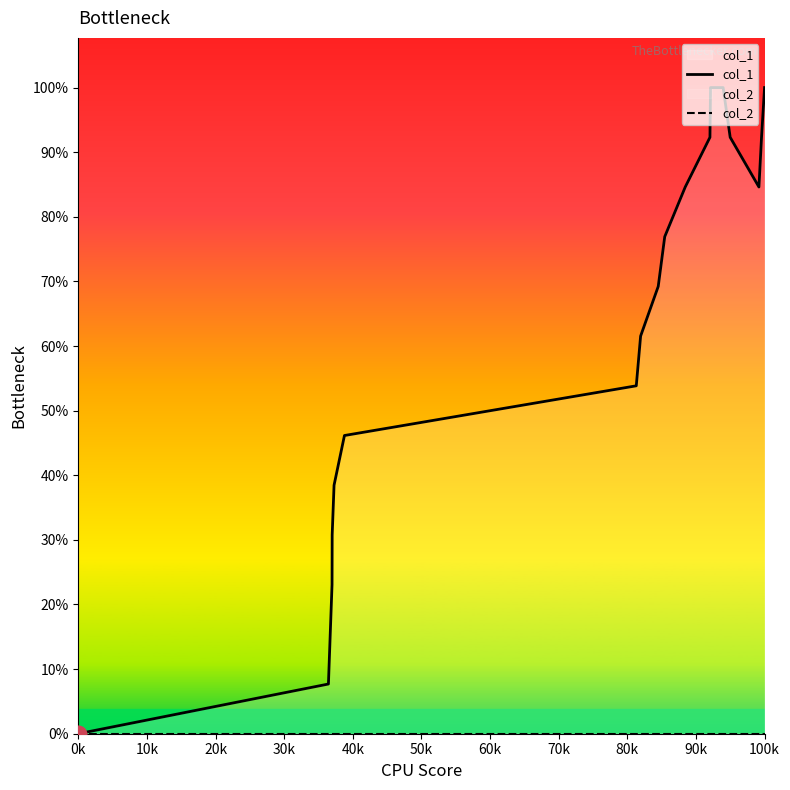

How many data points does each series have?

18